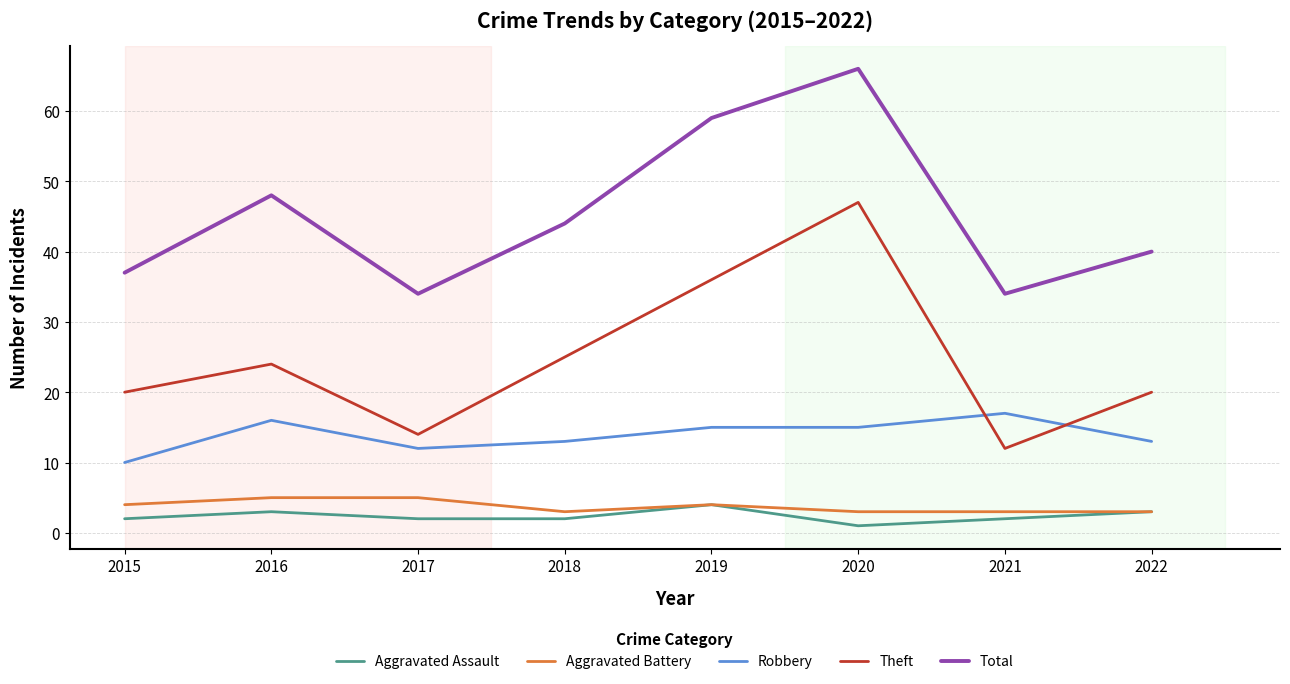

The value of Robbery at 2020 is 15. True or false?

True